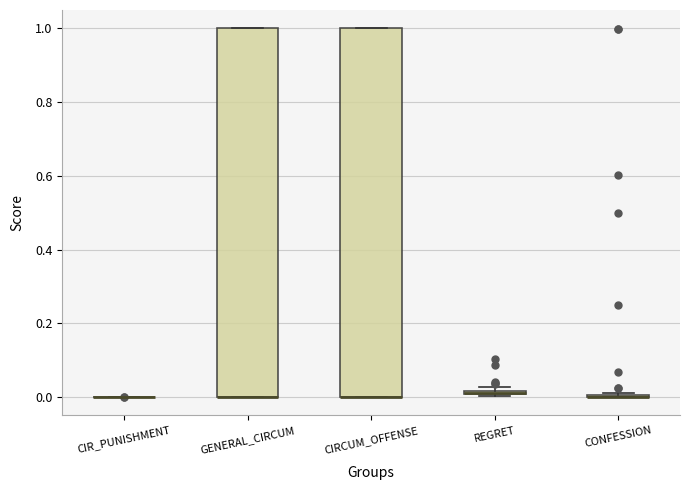

Where is the lower edge of the box for REGRET on the y-axis? The values are not printed on the chart, so give them approximately, as read against the axis.

0.00